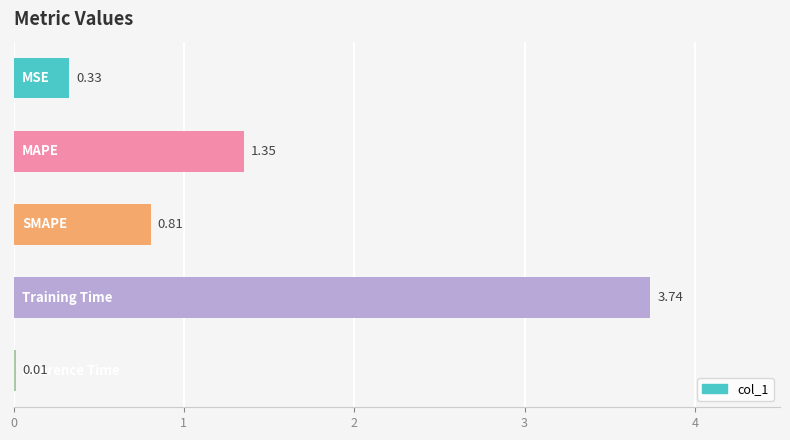

Does the chart contain stacked bars?

No